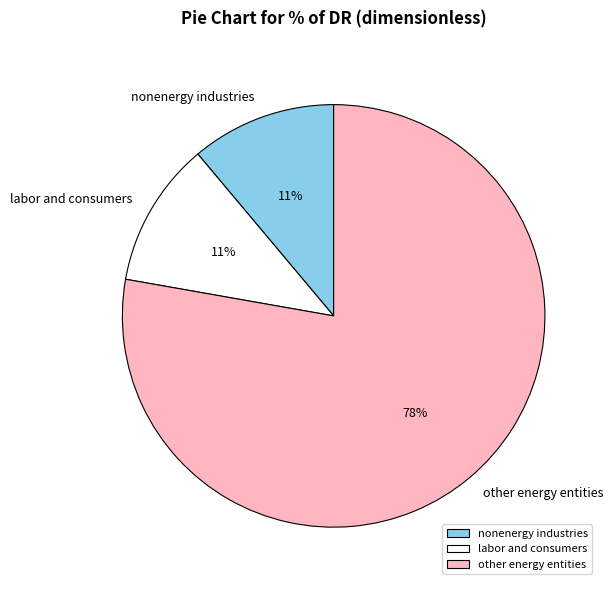

How many segments does this pie chart have?

3